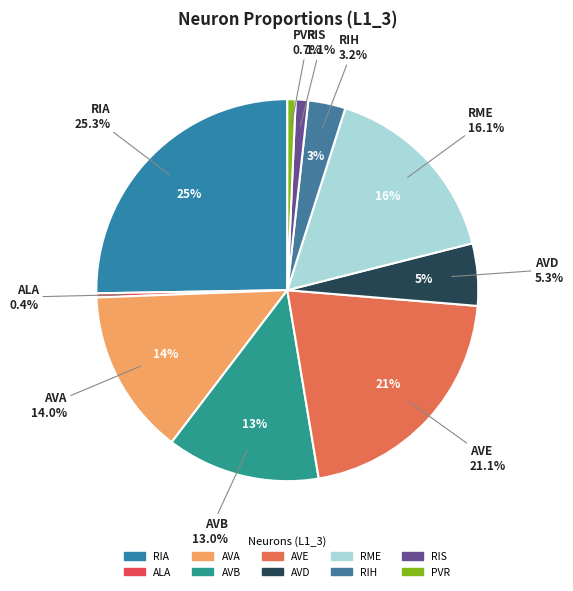

What percentage do ALA and RME together represent?

16.5%